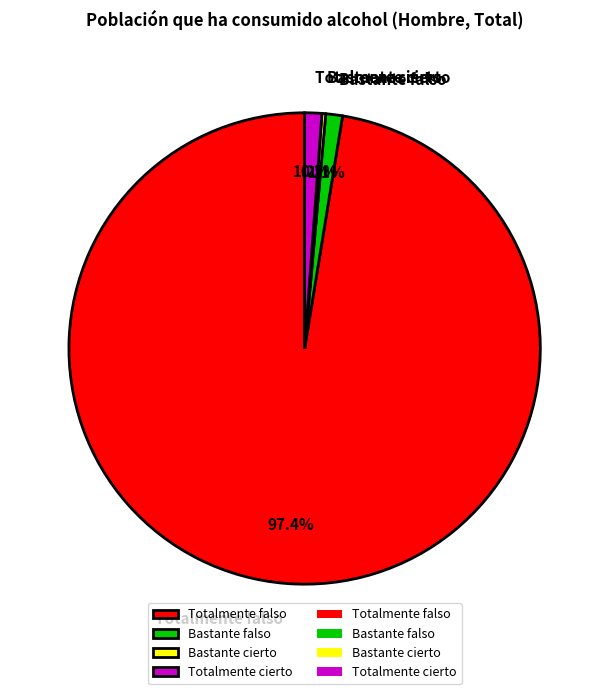

What portion of the pie excludes Totalmente cierto?

98.8%